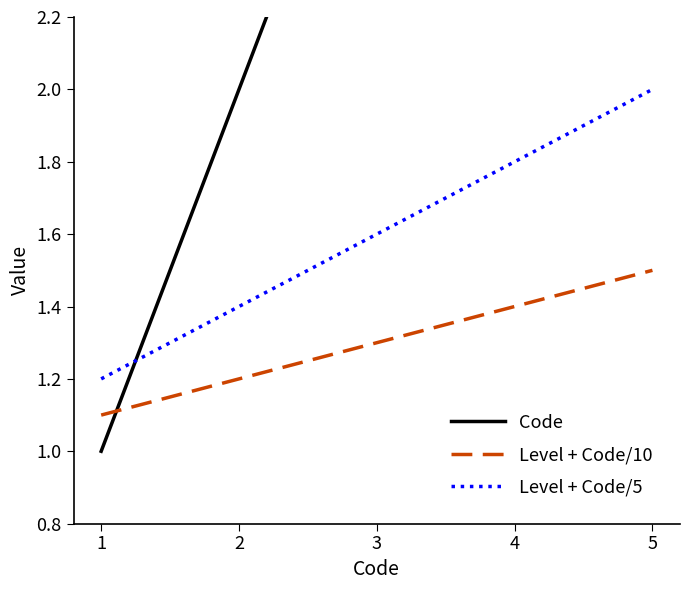

Between which two adjacent categories do Level + Code/10 and Code first intersect?

1 and 2